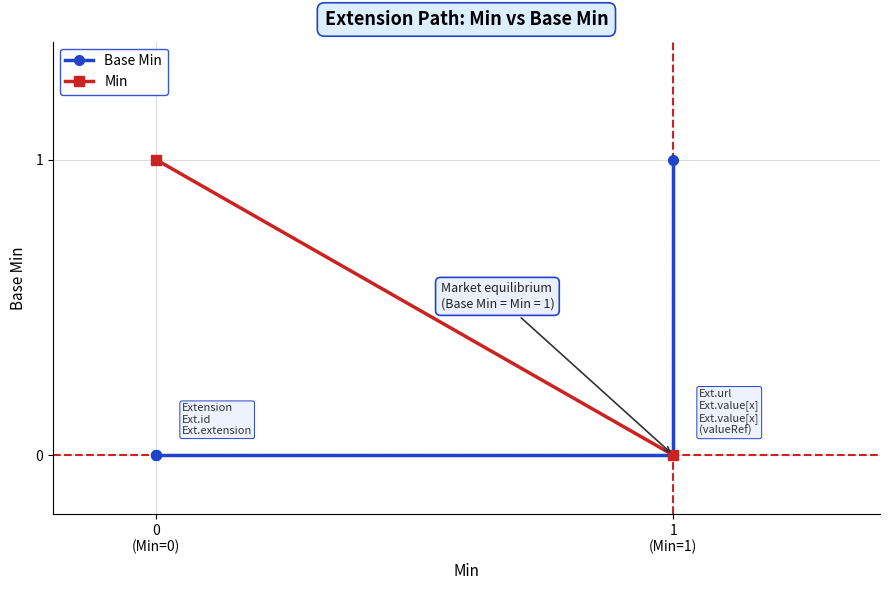

How many positive values are there?

1